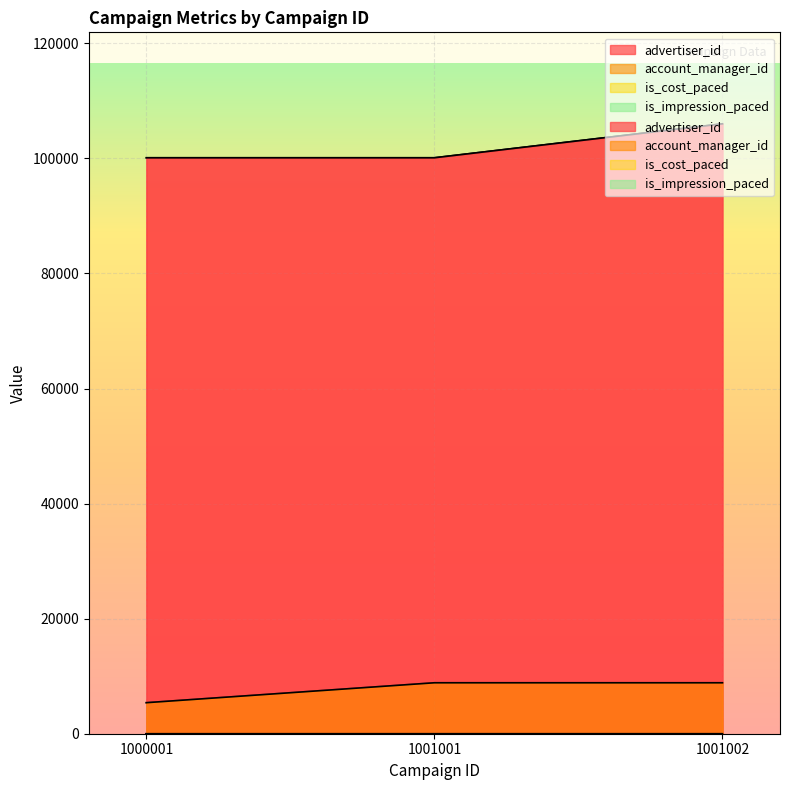

What are all the series names shown in the legend?

advertiser_id, account_manager_id, is_cost_paced